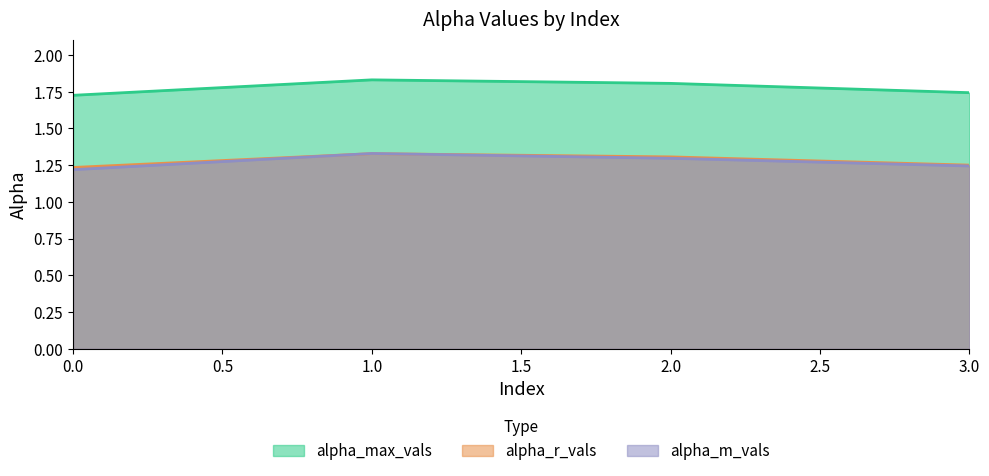

What is the sum of all alpha_m_vals values?

5.1